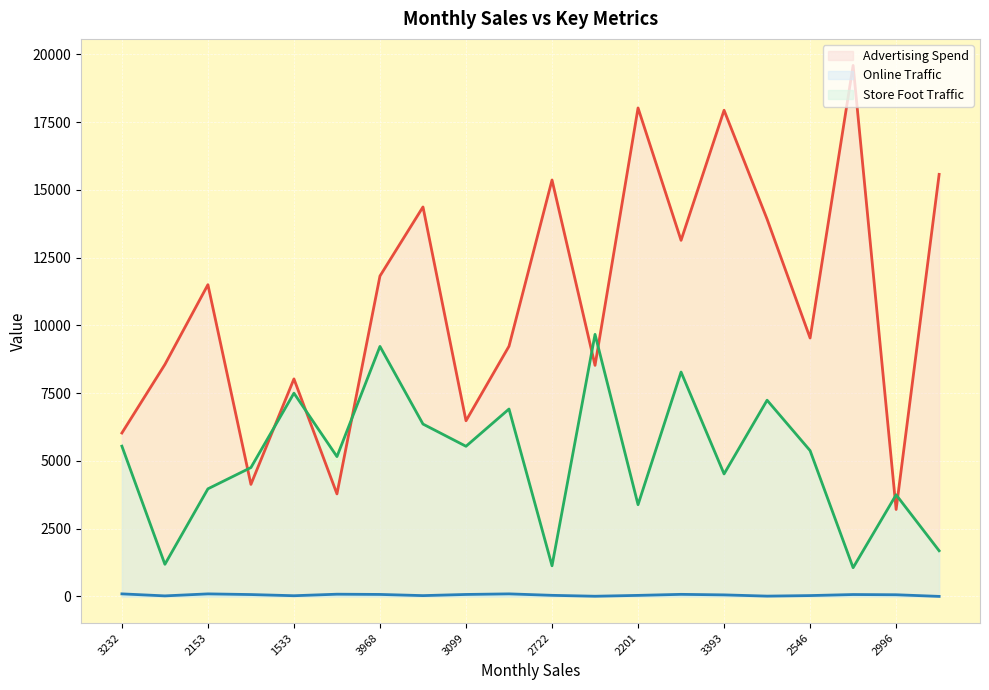

List the series in order of their overall mean, lowest first.

Online Traffic, Store Foot Traffic, Advertising Spend